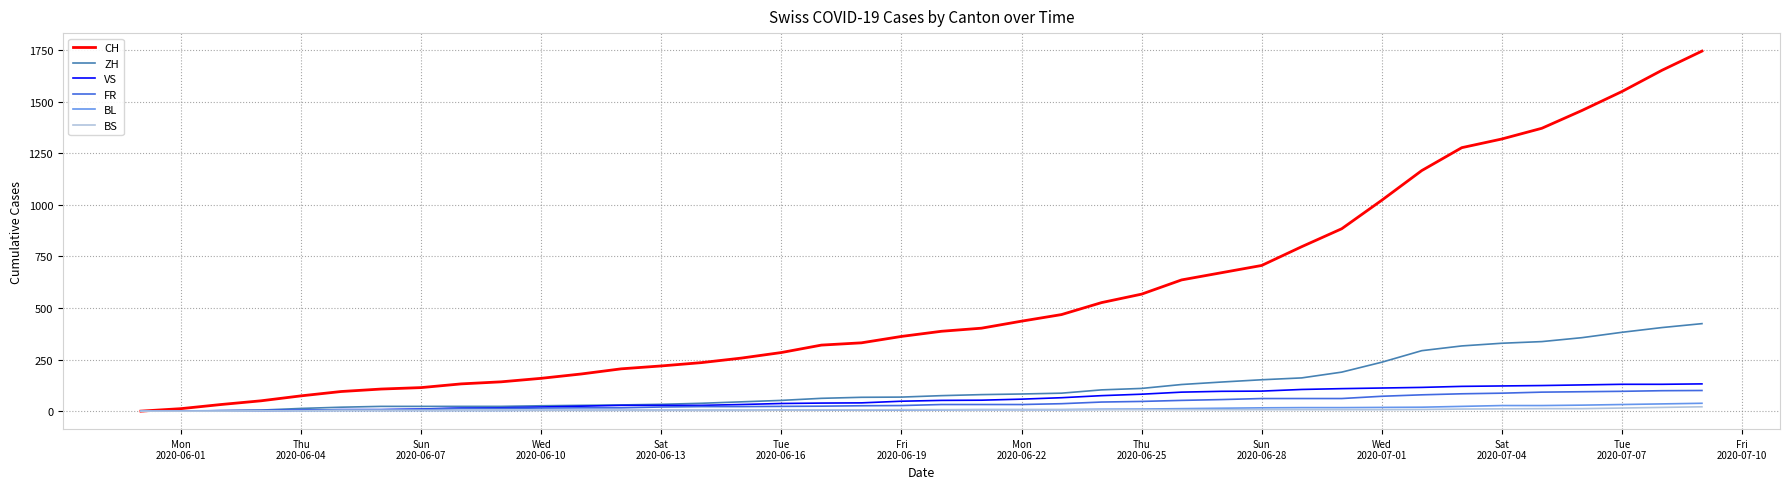

Which series has the widest spread of values?

CH